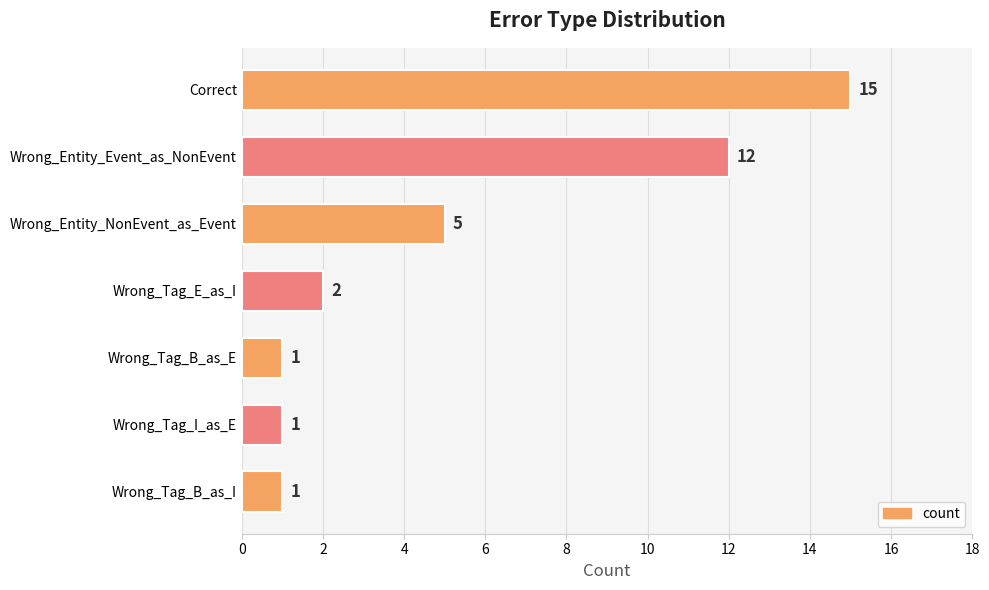

What is the average value?

5